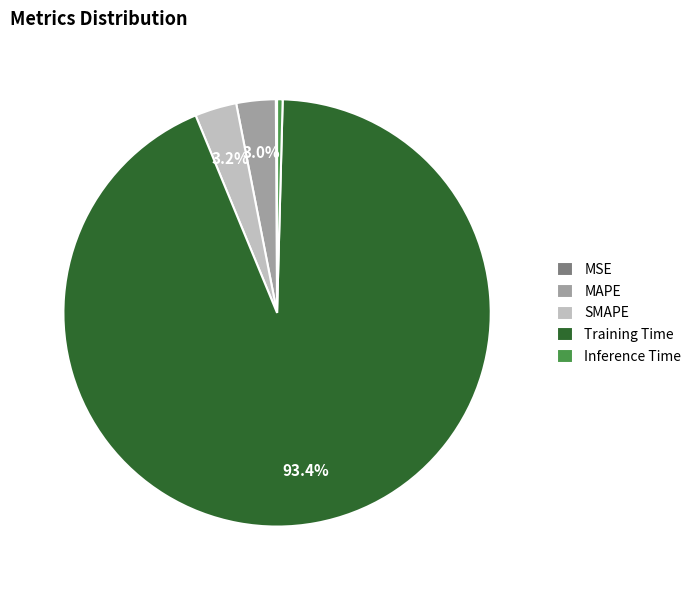

Combined, what portion of the pie is Training Time and MAPE?

96.3%